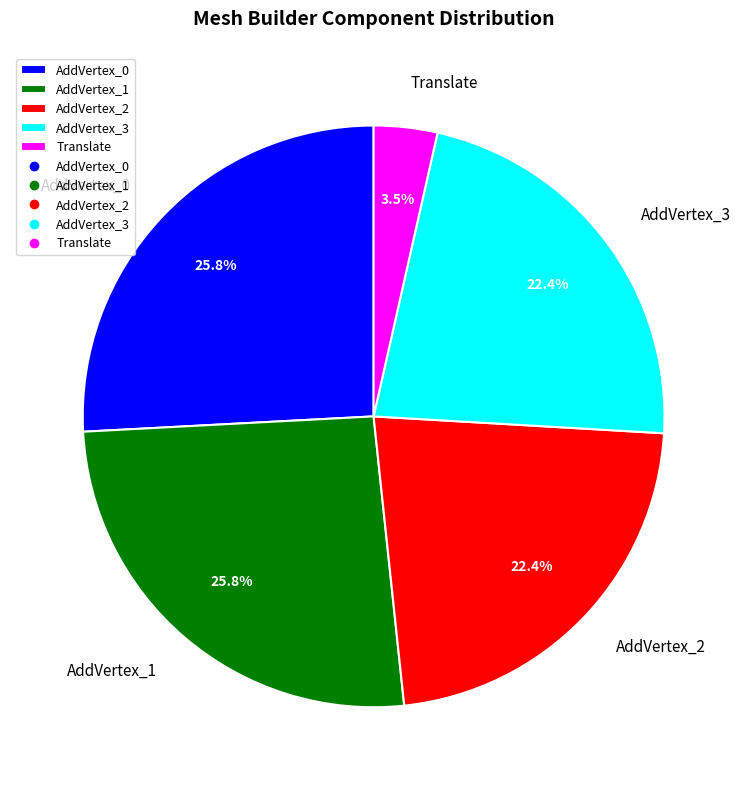

What is the smallest slice in the pie chart?

Translate